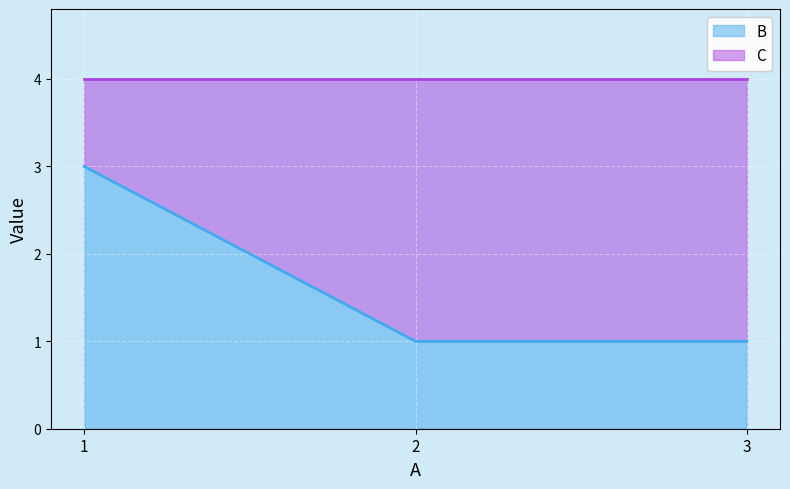

List the labels in order of value, smallest first.

2, 3, 1